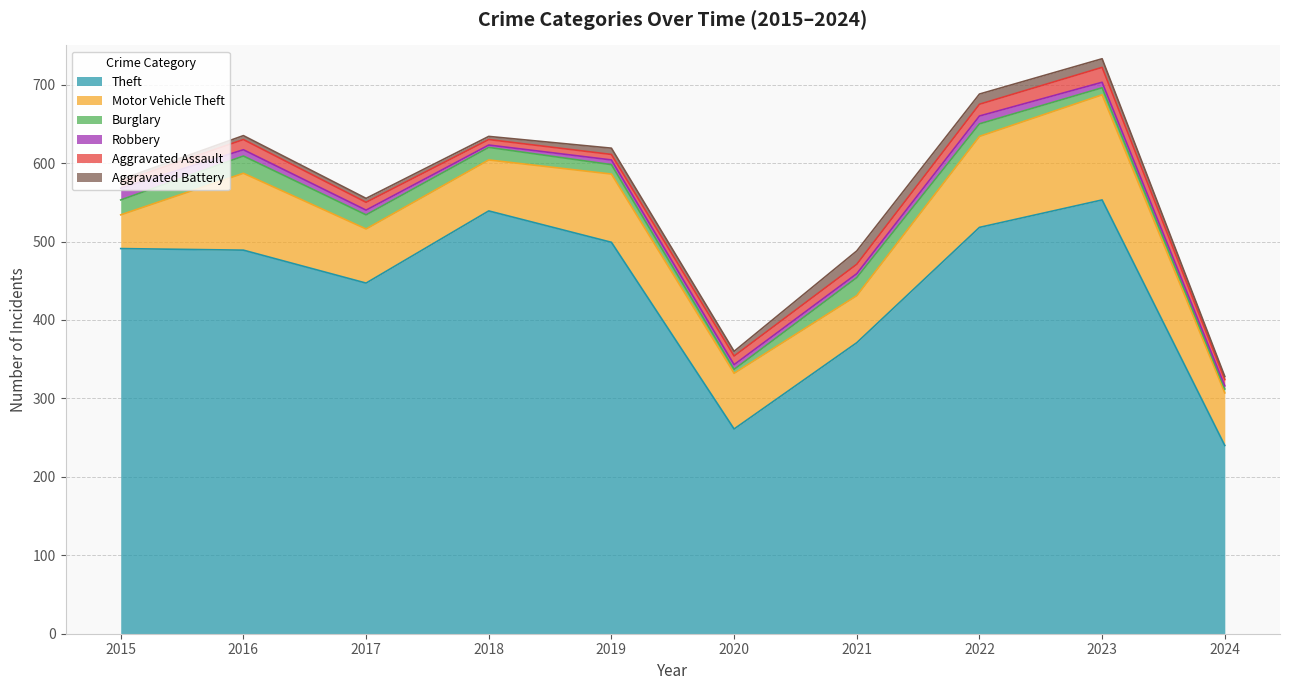

True or false: Robbery and Aggravated Battery cross at least once.

True